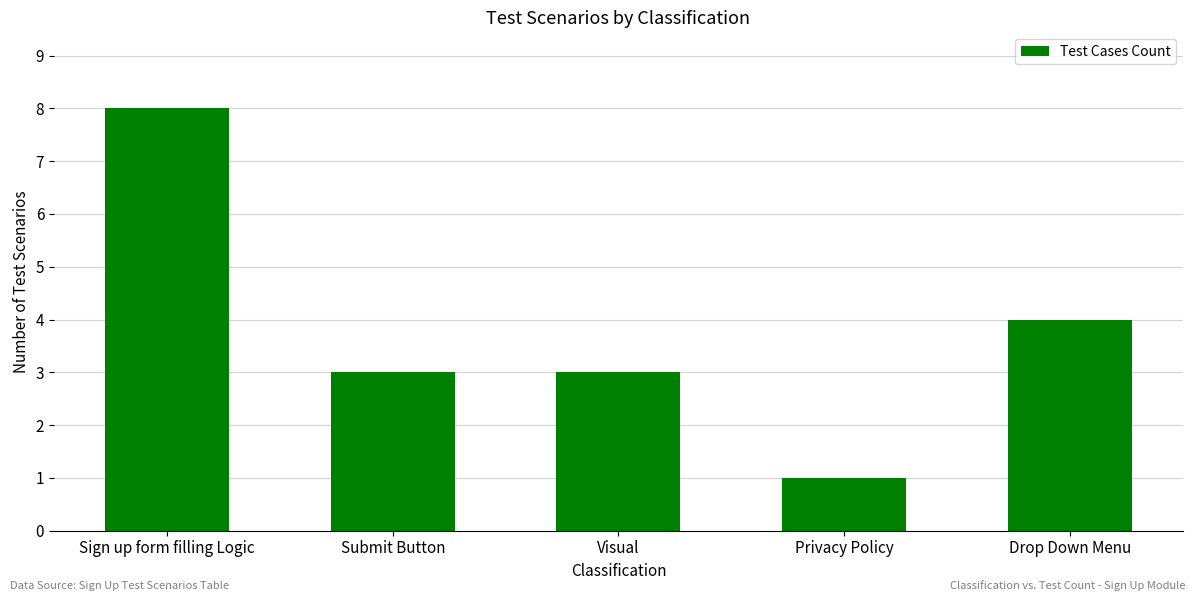

Is it true that the value at Visual is 3?

True